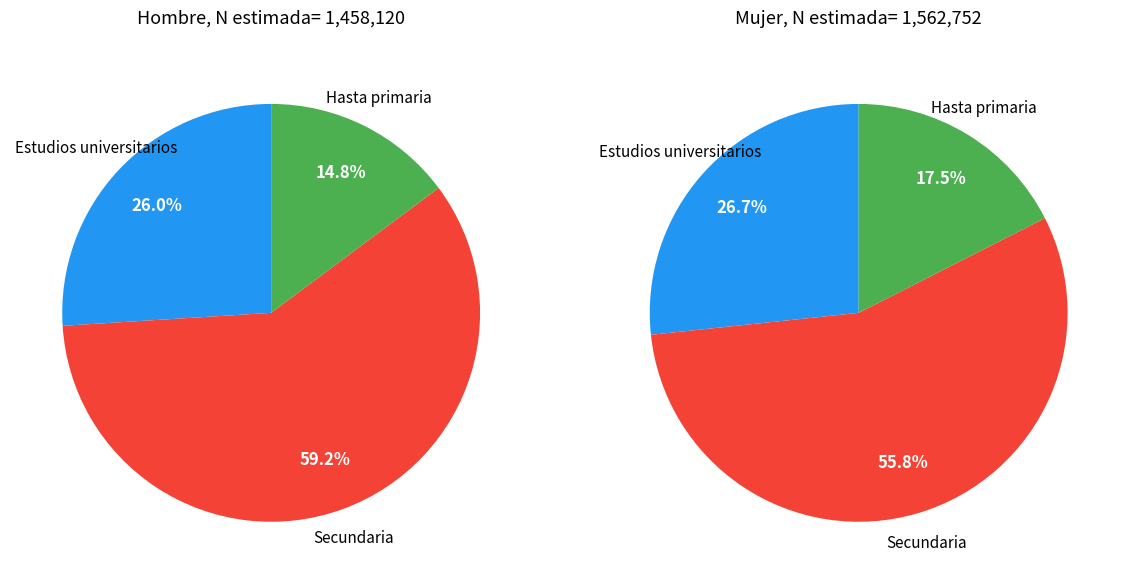

How many segments does this pie chart have?

3